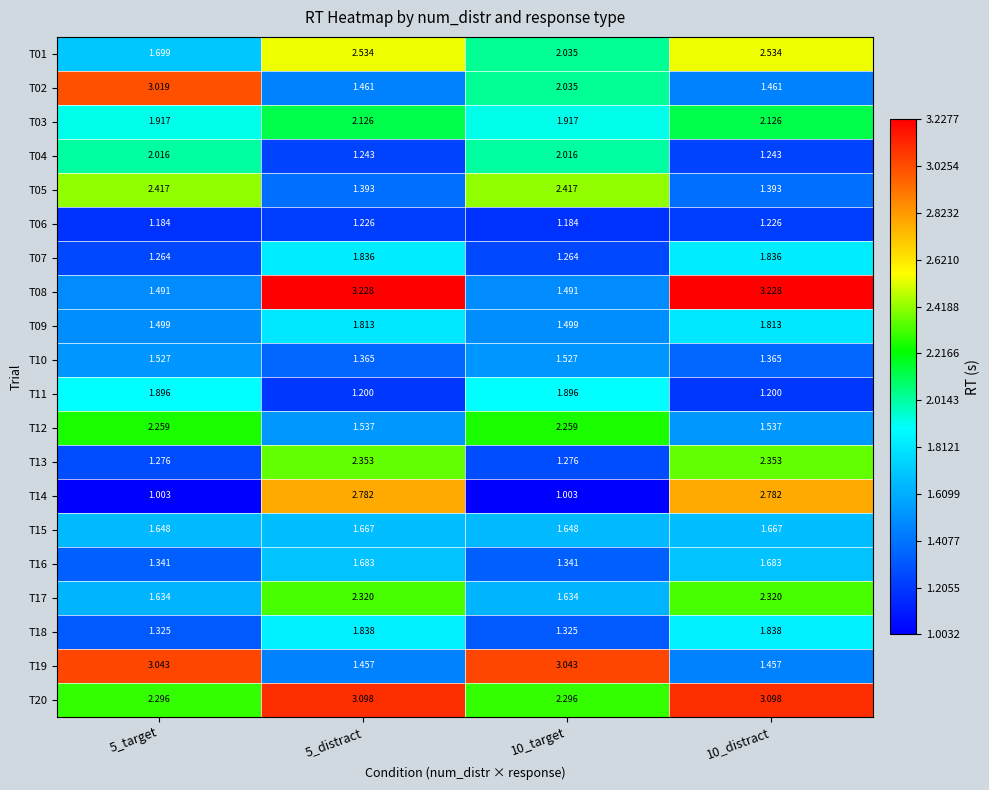

Is the value of T10 at 5_target greater than the value of T12 at 5_target?

No